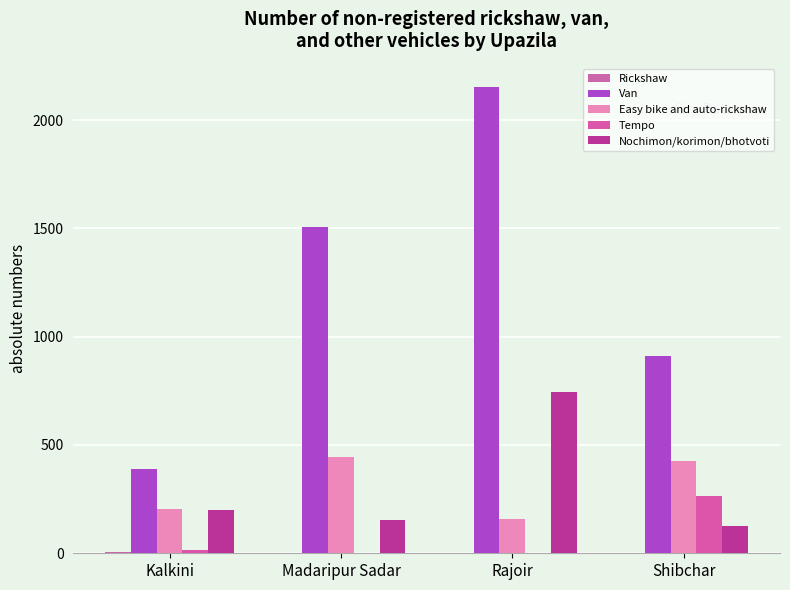

How many distinct data groups are displayed?

5